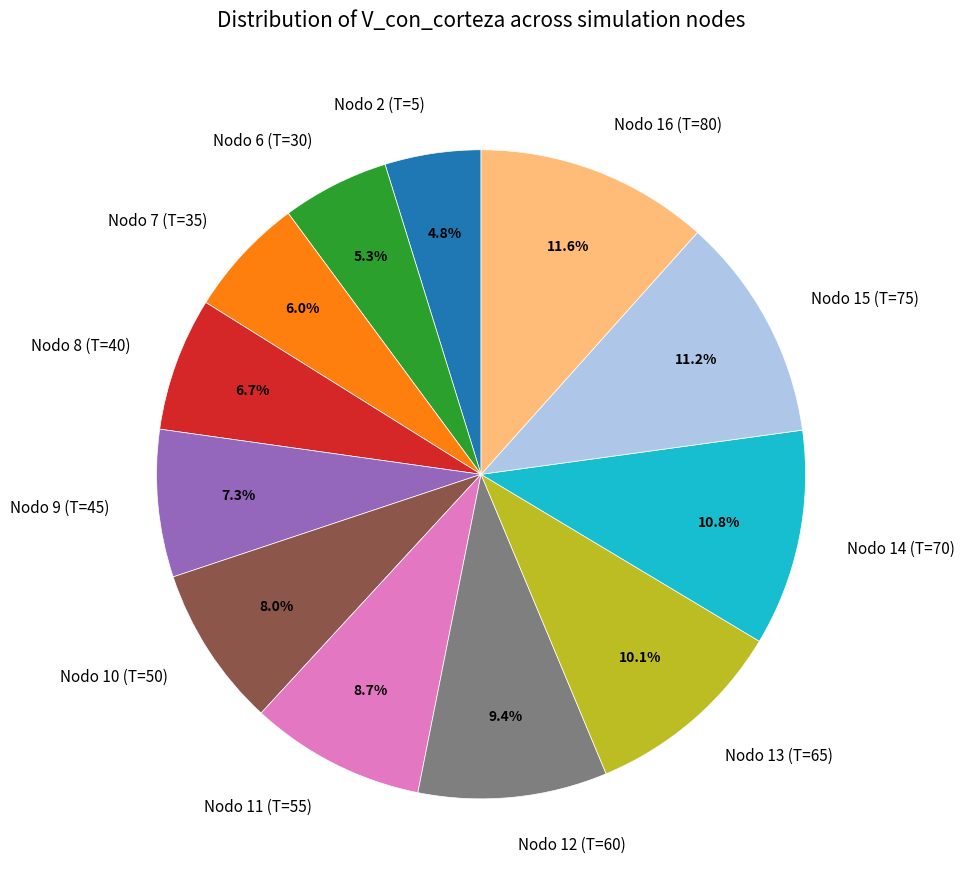

Which slice is the smallest?

Nodo 2 (T=5)